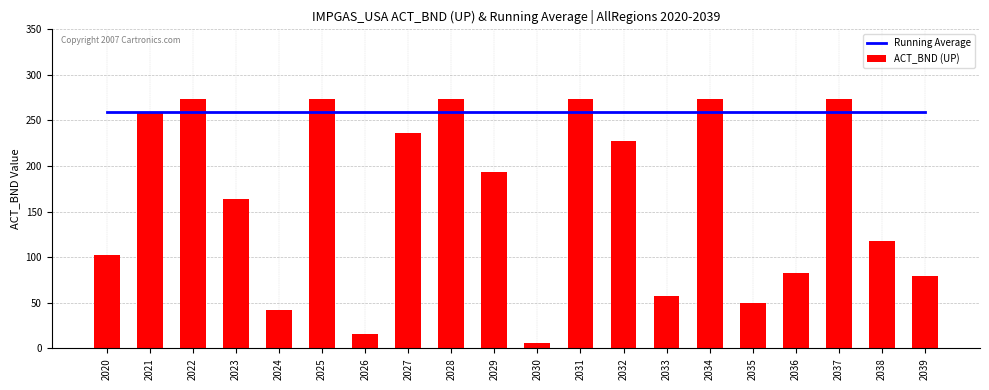

What is the approximate value of Running Average at 2035?

259.4